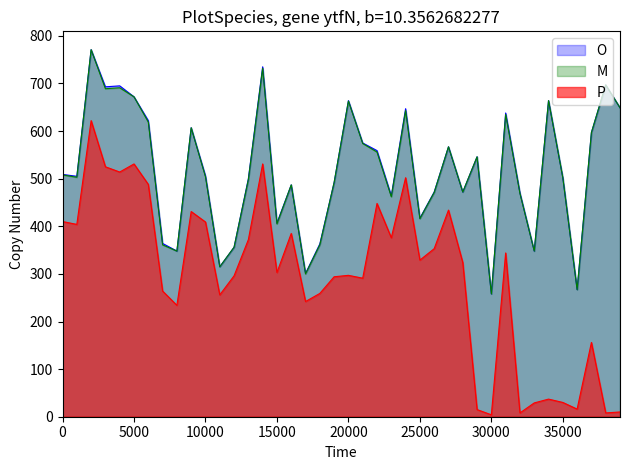

True or false: O and P cross at least once.

False